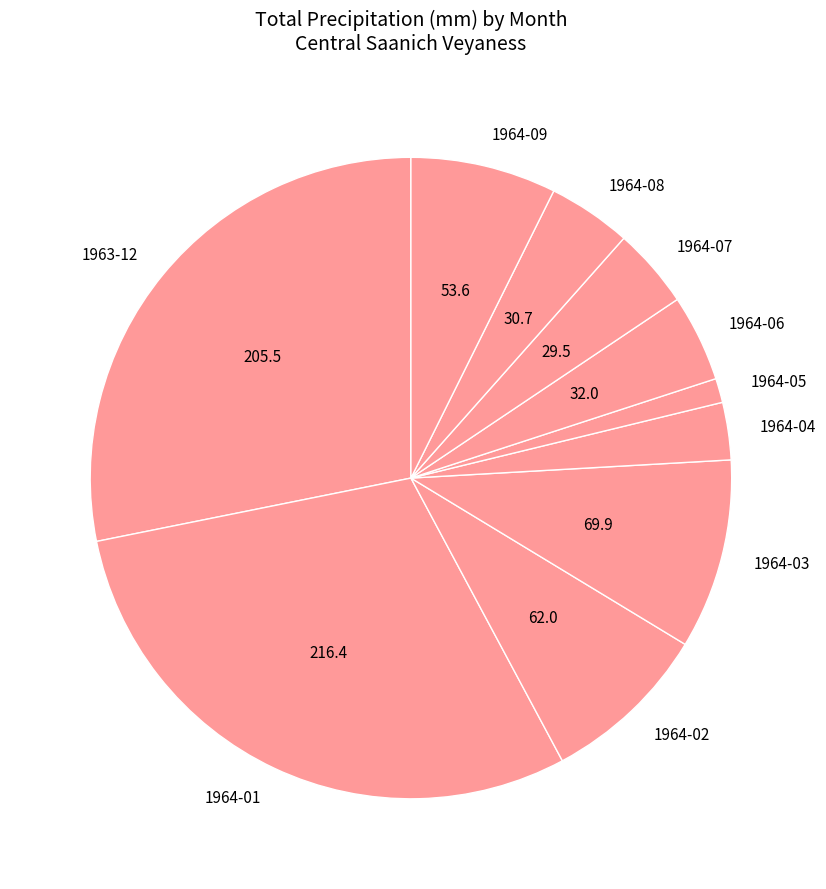

Approximately how many times larger is the value at 1964-09 compared to 1964-02?

0.9